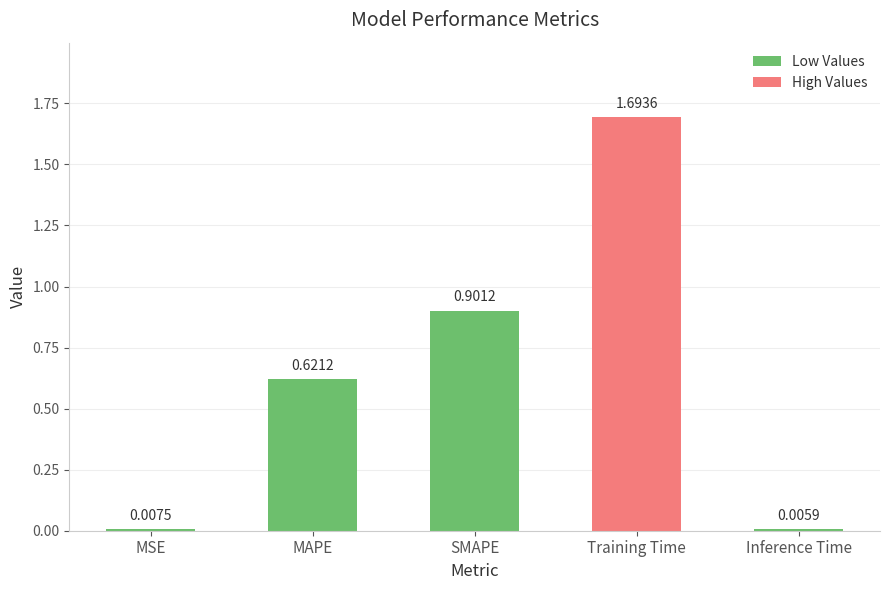

How many categories are shown in the chart?

5